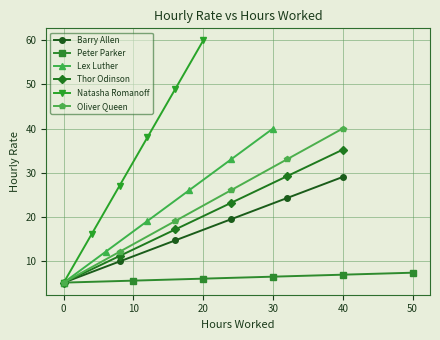

What are all the series names shown in the legend?

Barry Allen, Peter Parker, Lex Luther, Thor Odinson, Natasha Romanoff, Oliver Queen